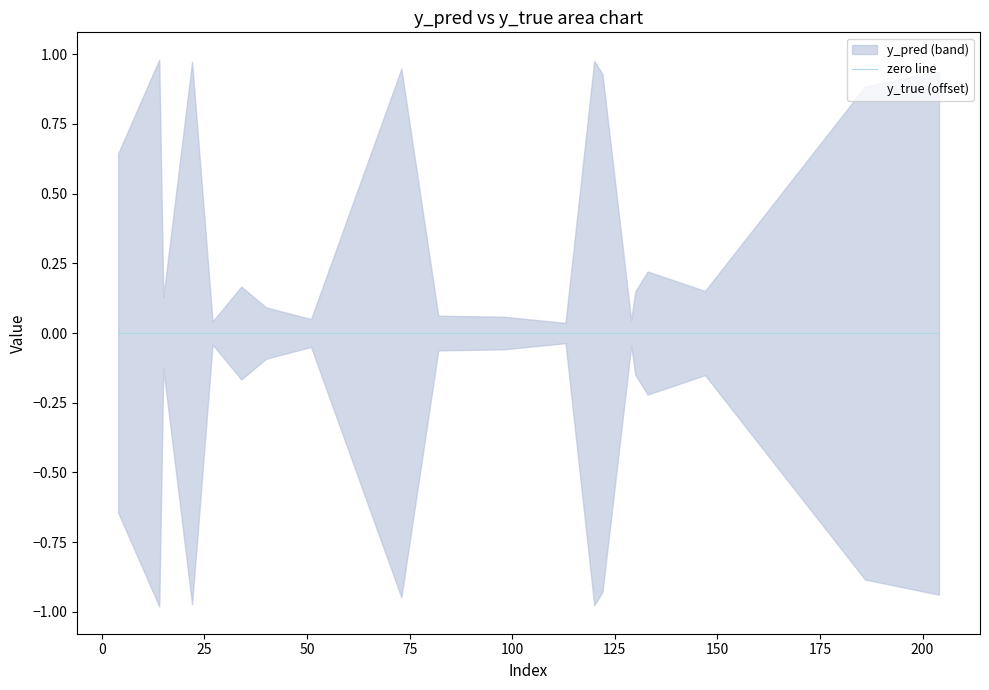

Which series ends up on top after the final intersection of y_true (offset) and zero line?

y_true (offset)